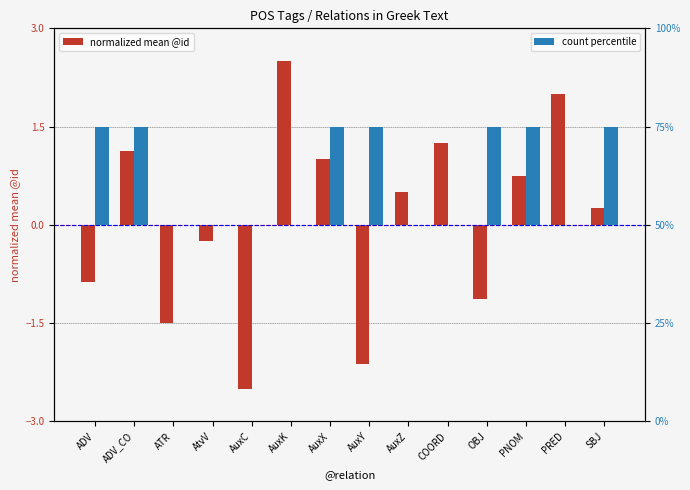

List the series in order of their overall mean, lowest first.

normalized mean id, count percentile